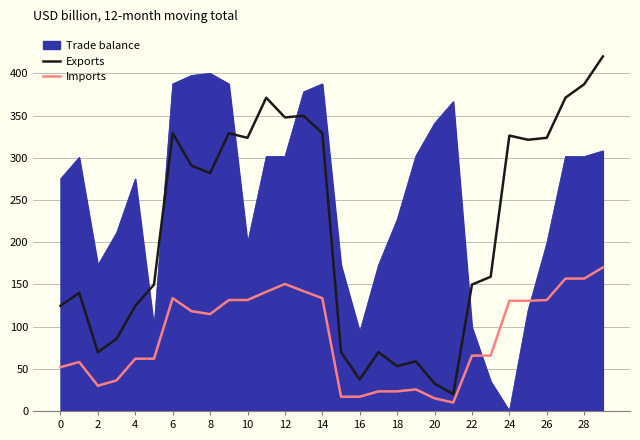

True or false: Exports and Imports intersect in this chart.

False